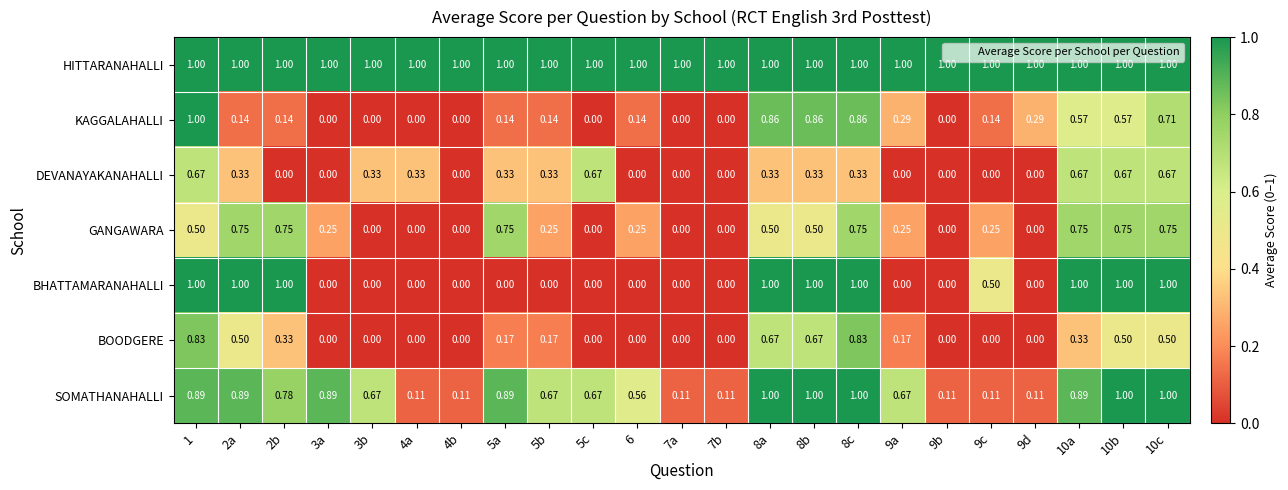

Between 4b and 9d, which series saw the biggest shift?

KAGGALAHALLI